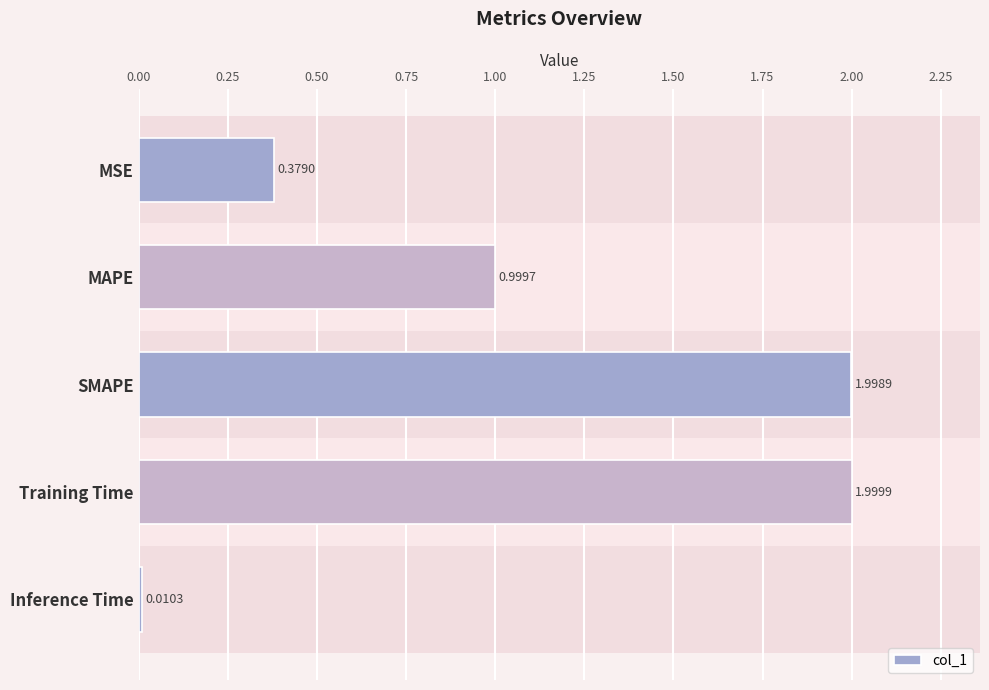

At which category does the chart reach its peak across all series?

Training Time